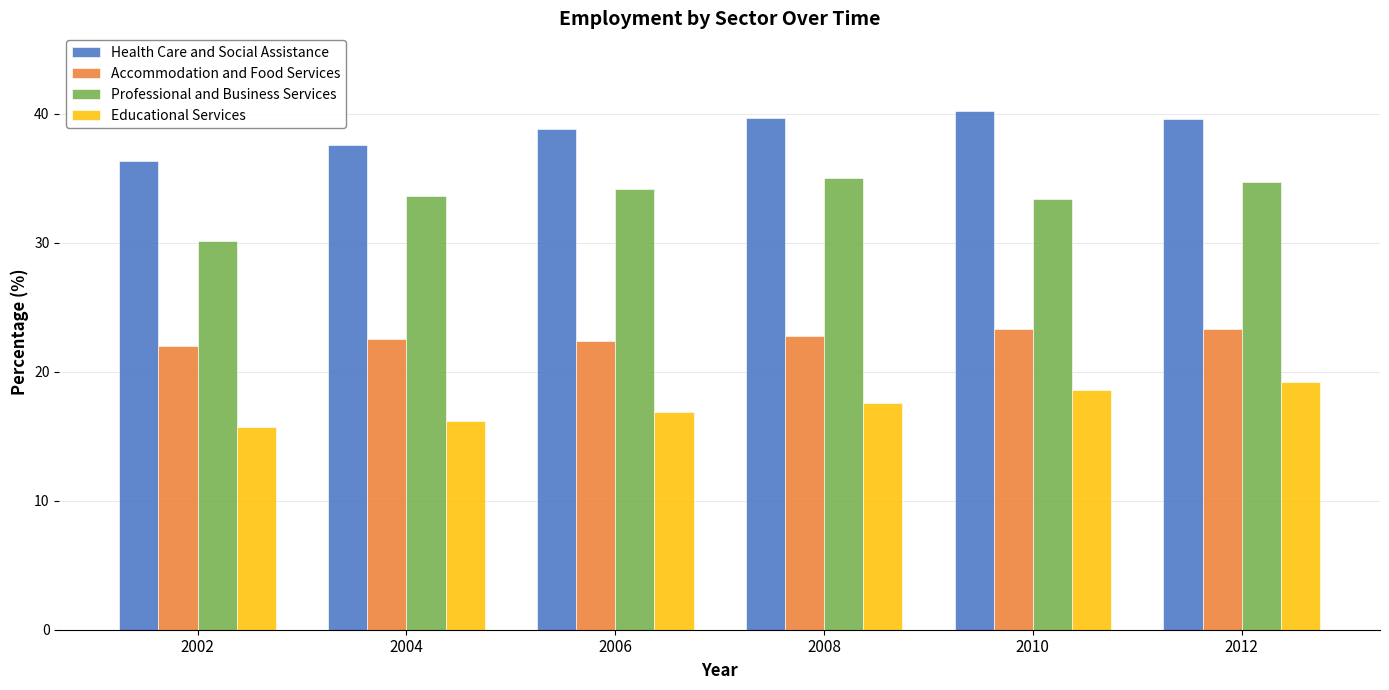

What is the smallest value displayed?

15.7